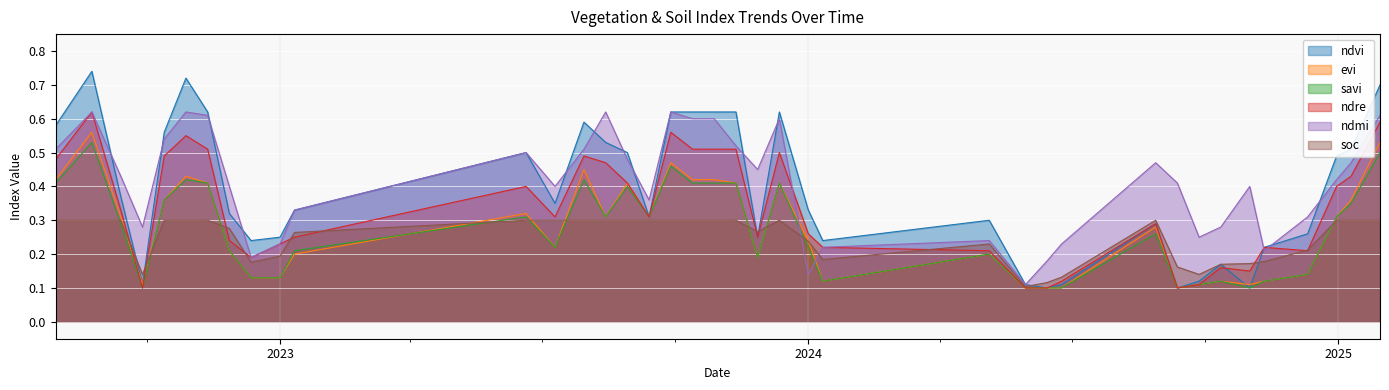

Is it true that ndmi equals 0.2 at 14-06-2024?

True